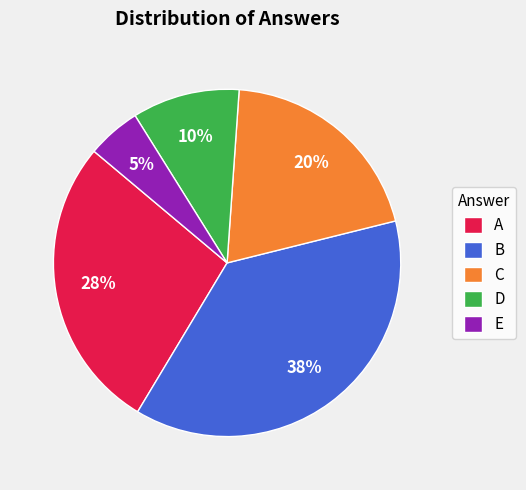

True or false: B accounts for 37% of the total.

True